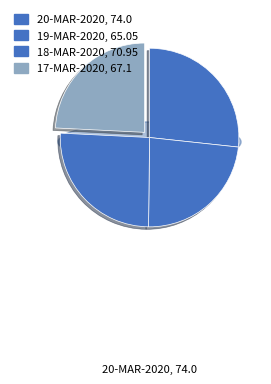

What percentage is NOT represented by 20-MAR-2020?

73.3%